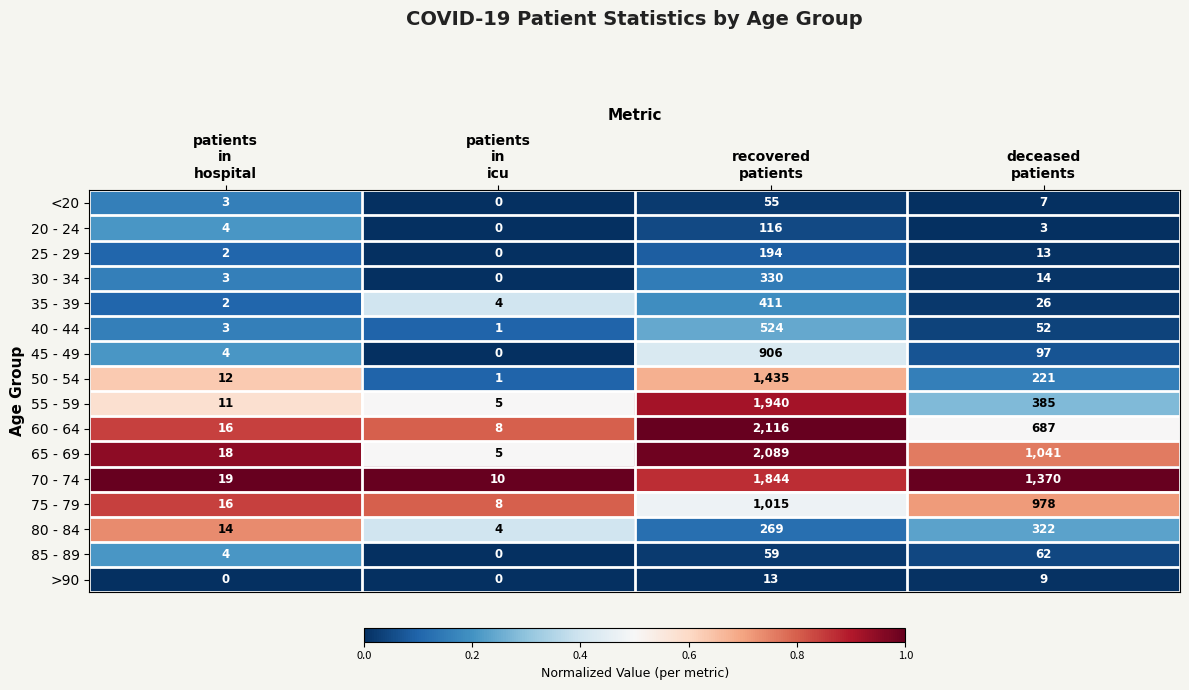

How many >90 values are between 0 and 13?

4